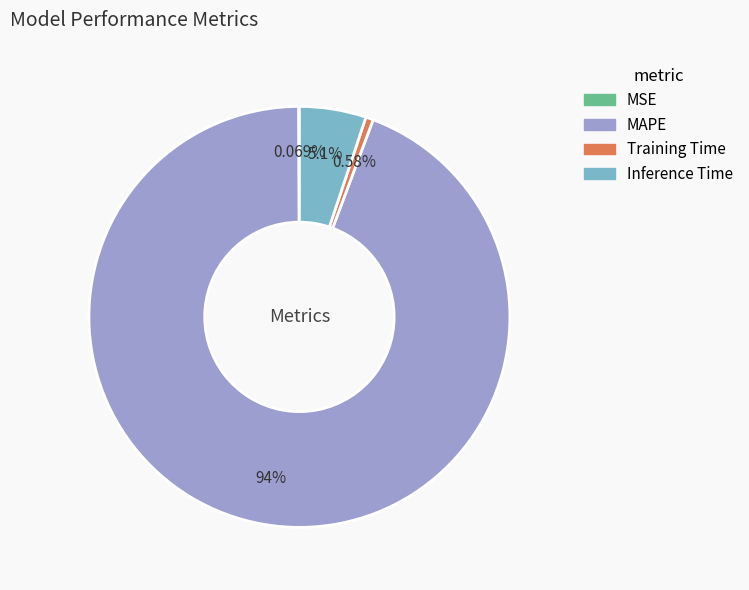

Between Training Time and MAPE, which is larger?

MAPE